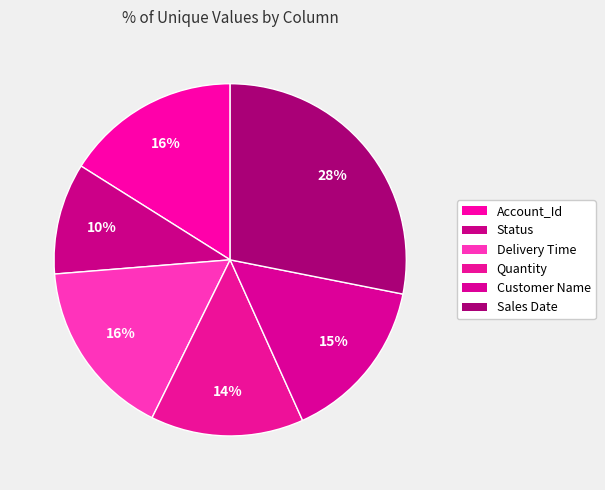

What is the ratio of the value at Sales Date to the value at Delivery Time?

1.7